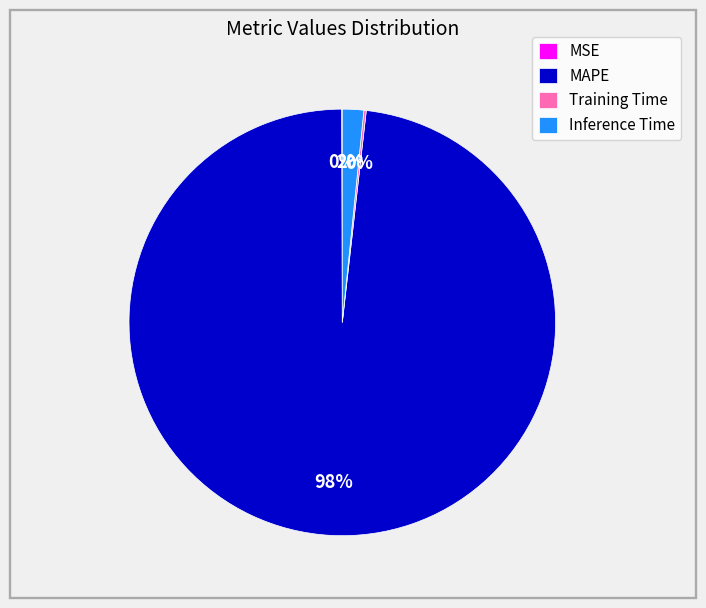

Is it true that MAPE is 86% of the pie?

False